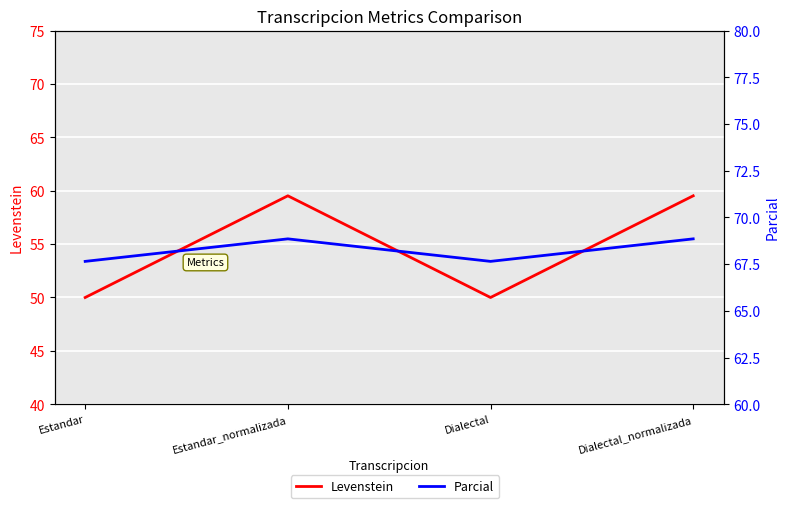

What is the sum of all Parcial values?

273.0